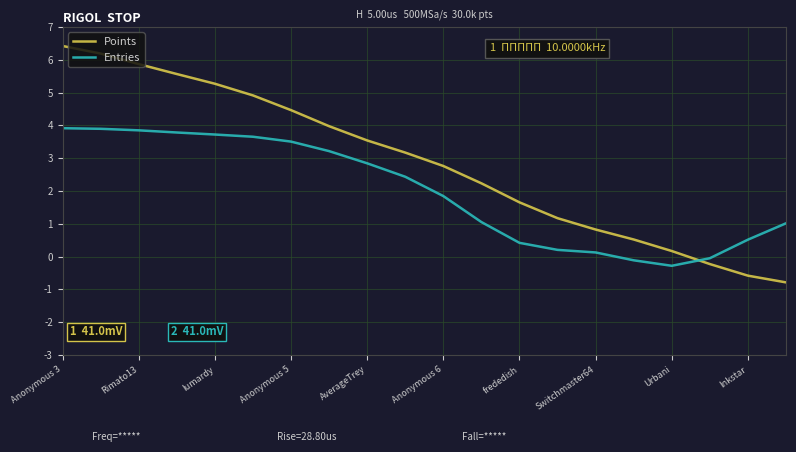

Which series has the largest range (max minus min)?

Points